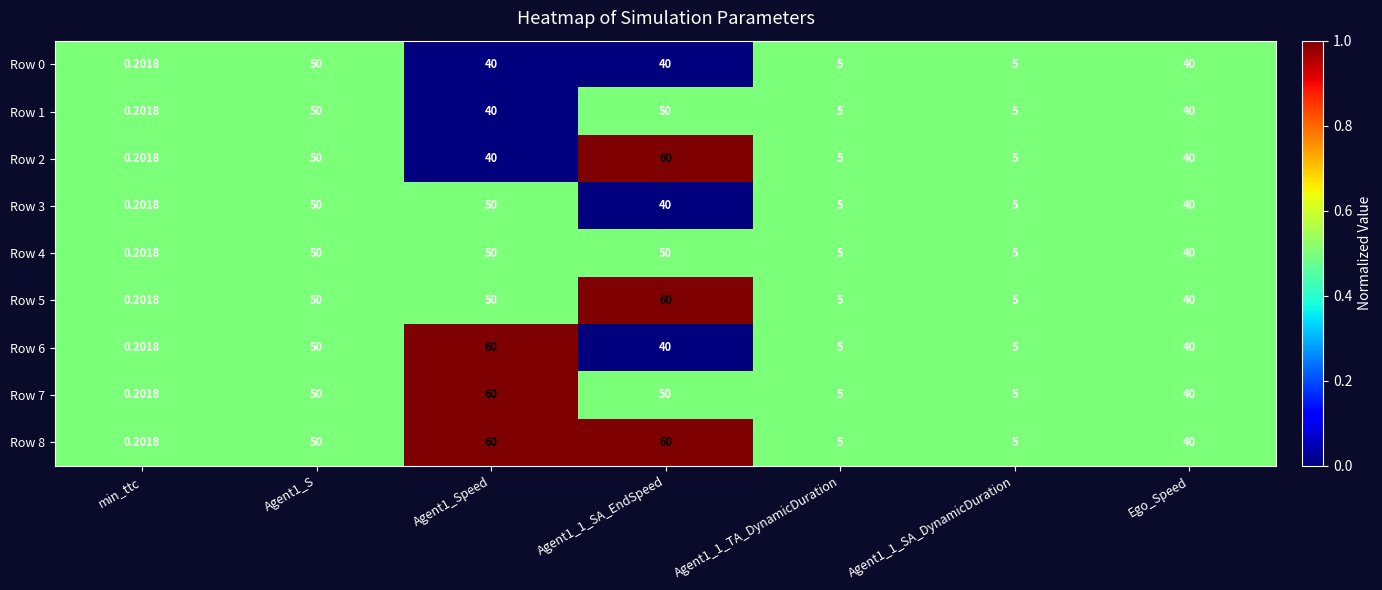

At which label is Row 4 closest to 25?

Ego_Speed